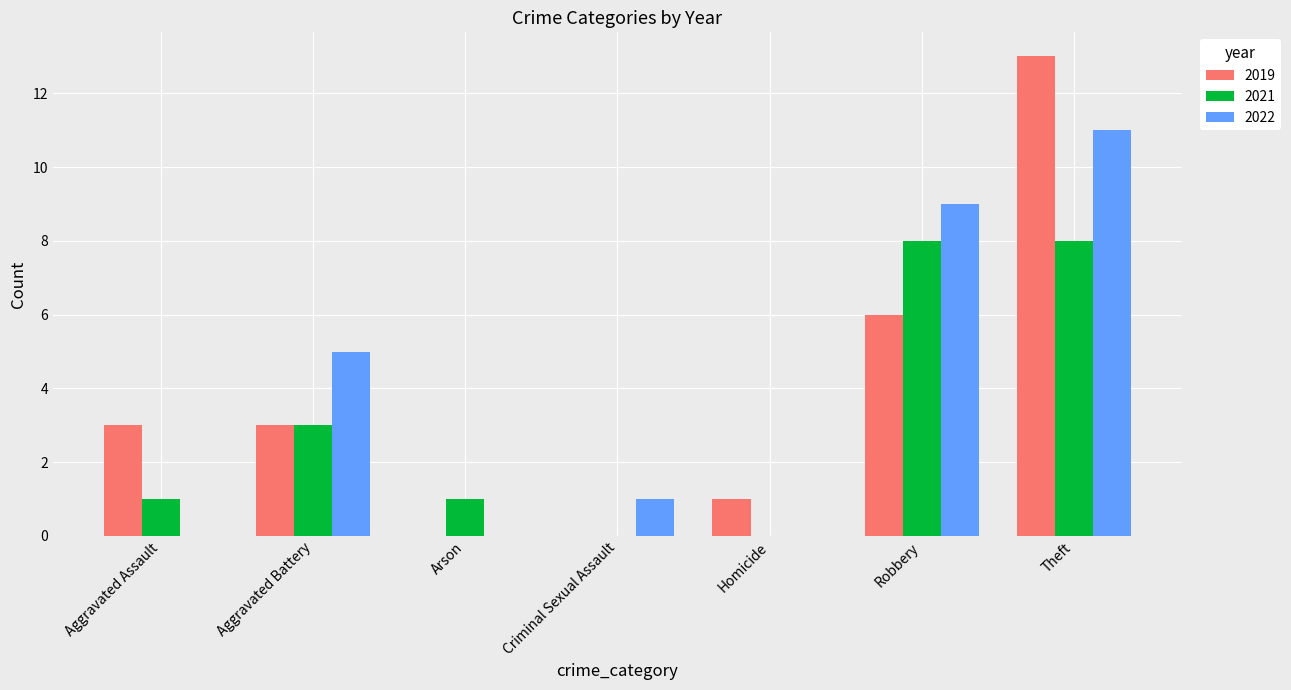

Is it true that 2021 equals 0 at Aggravated Assault?

False